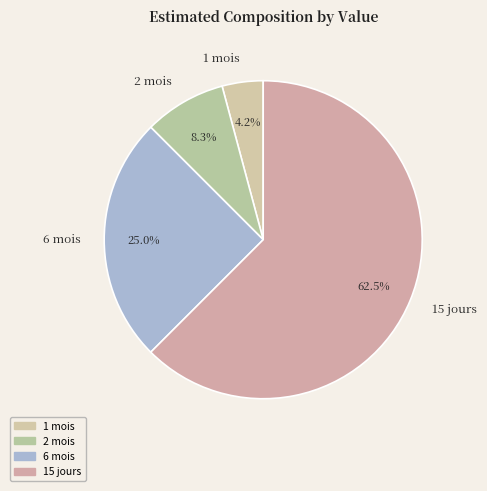

Combined, do 15 jours and 2 mois account for over 50%?

Yes